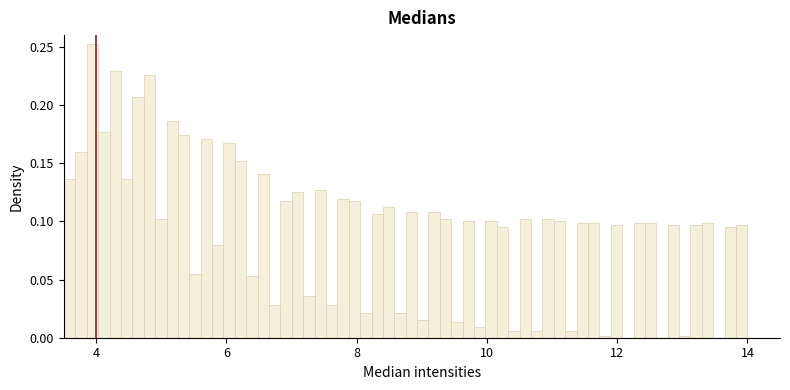

Around what value on the x-axis is the tallest bar? Give the approximate position of its centre, as read against the axis.

4.0